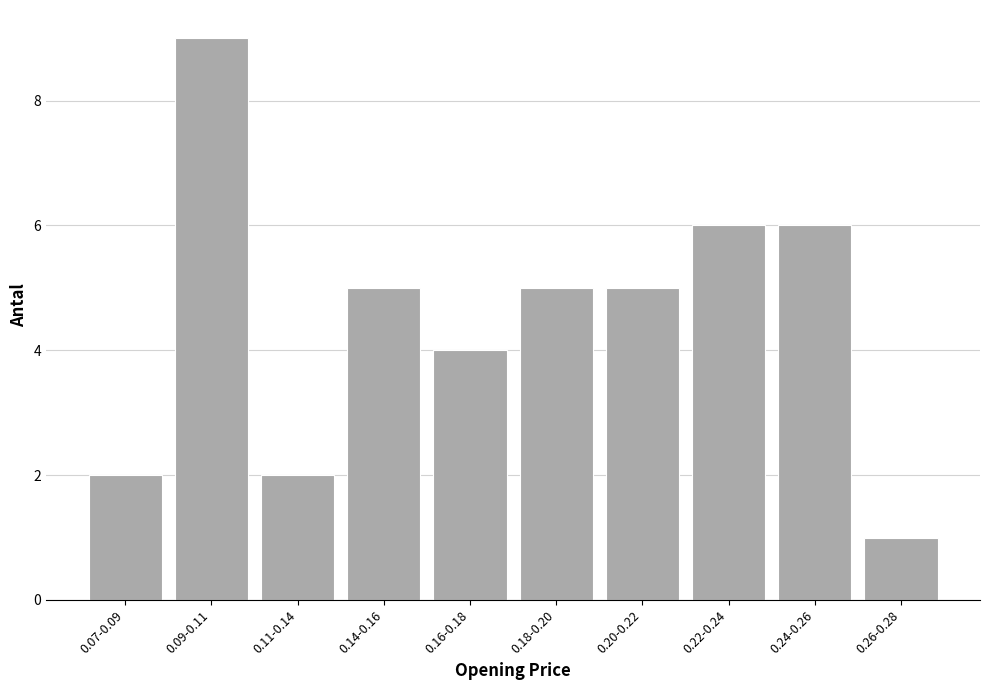

Reading right to left, transcribe all the data shown in this chart.

1	6	6	5	5	4	5	2	9	2